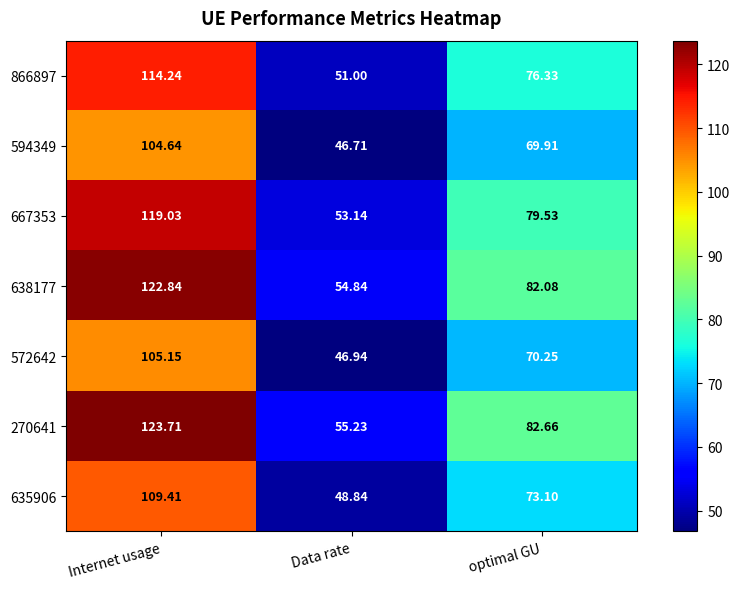

How many data points in 638177 are less than 82?

1